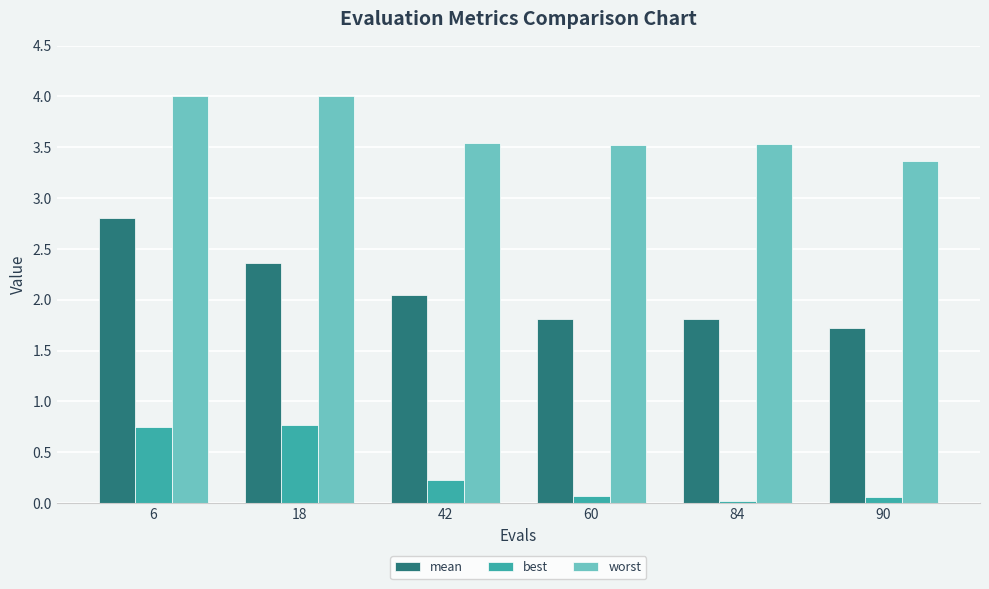

Where is worst nearest to the value 3?

90